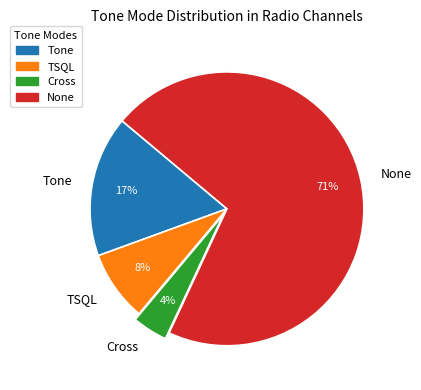

What percentage is the Cross slice, to the nearest percent?

4%